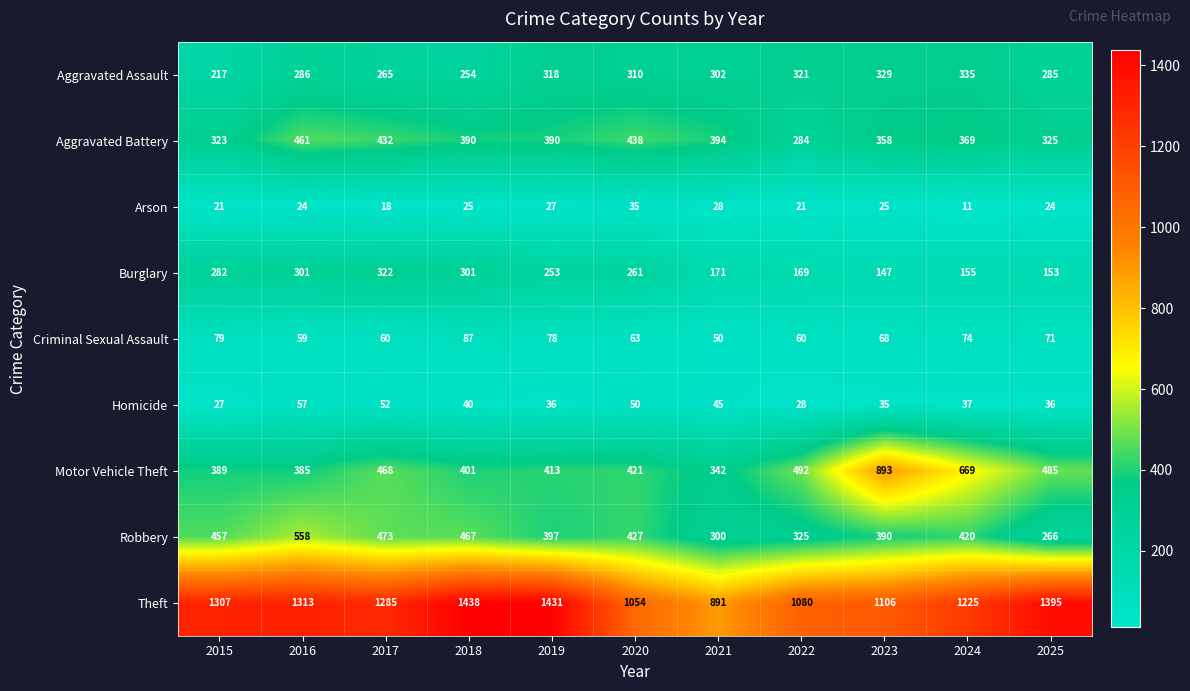

At how many categories does at least one series exceed 1280?

6